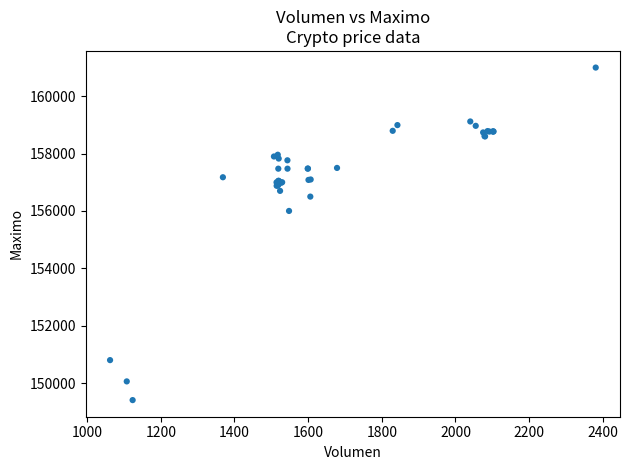

What Y value in the scatter plot is closest to 155202?

156000